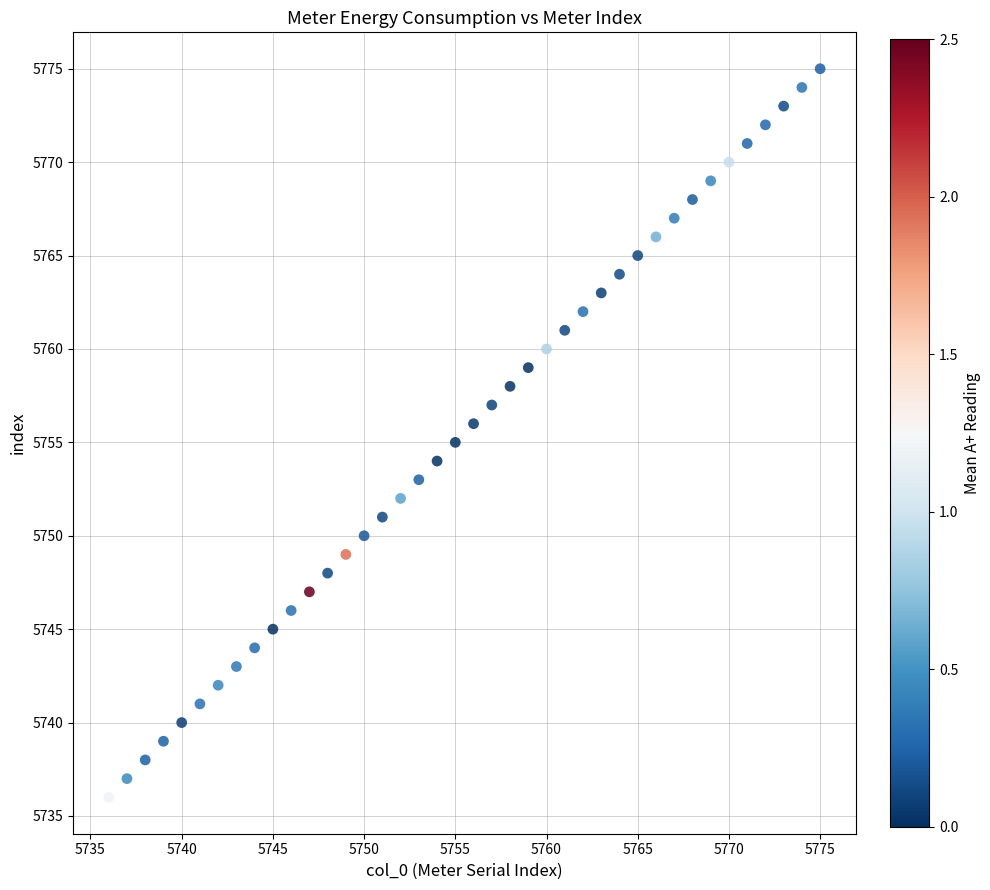

What is the range of Y values (max minus min)?

39